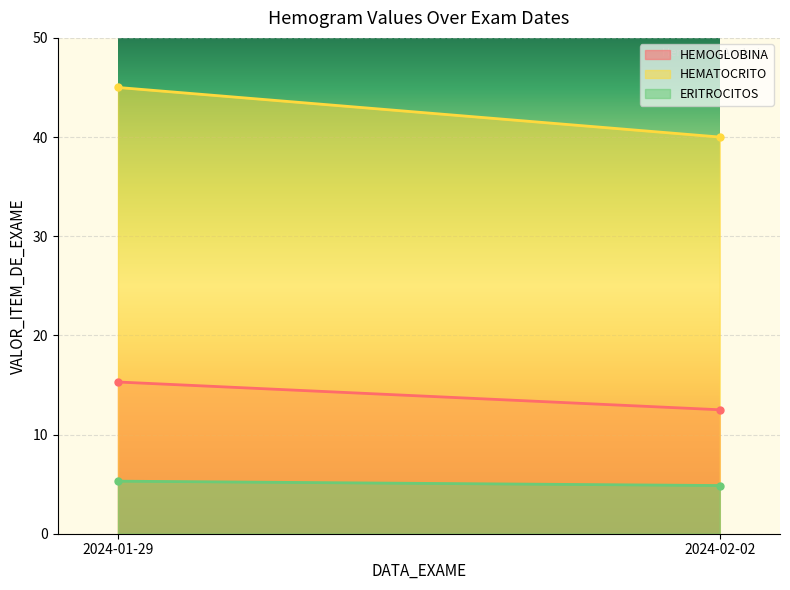

What is the highest value of the HEMOGLOBINA series?

15.3